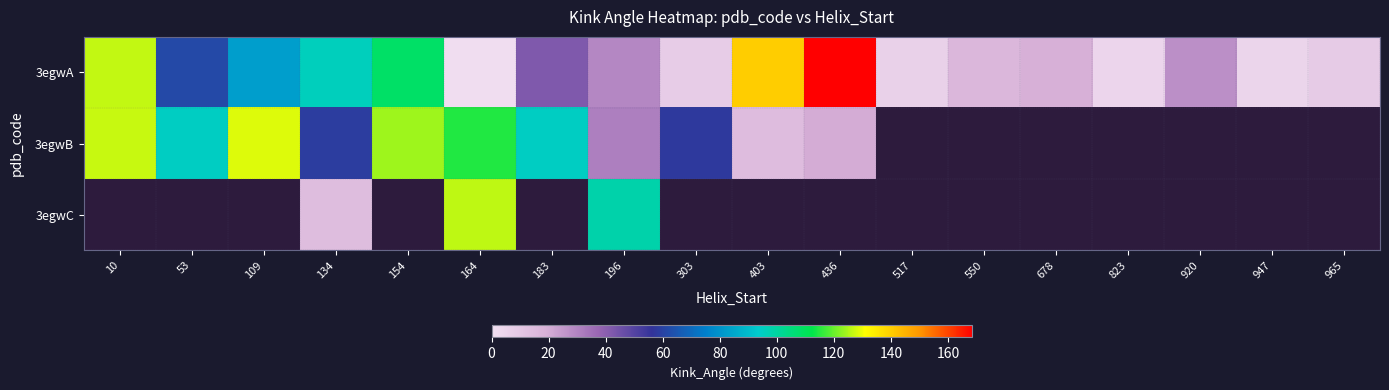

How many distinct data groups are displayed?

3